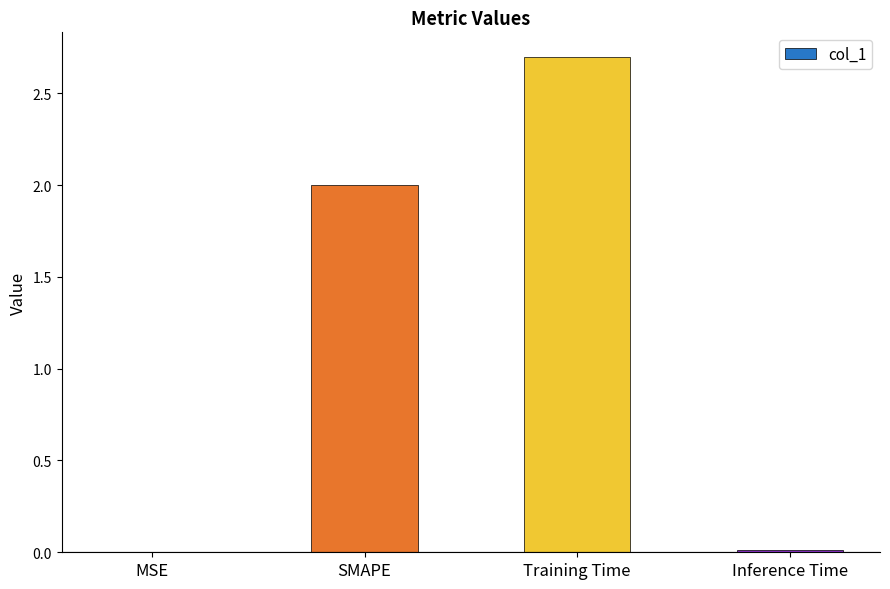

Are the bars grouped side by side (vs. stacked)?

No